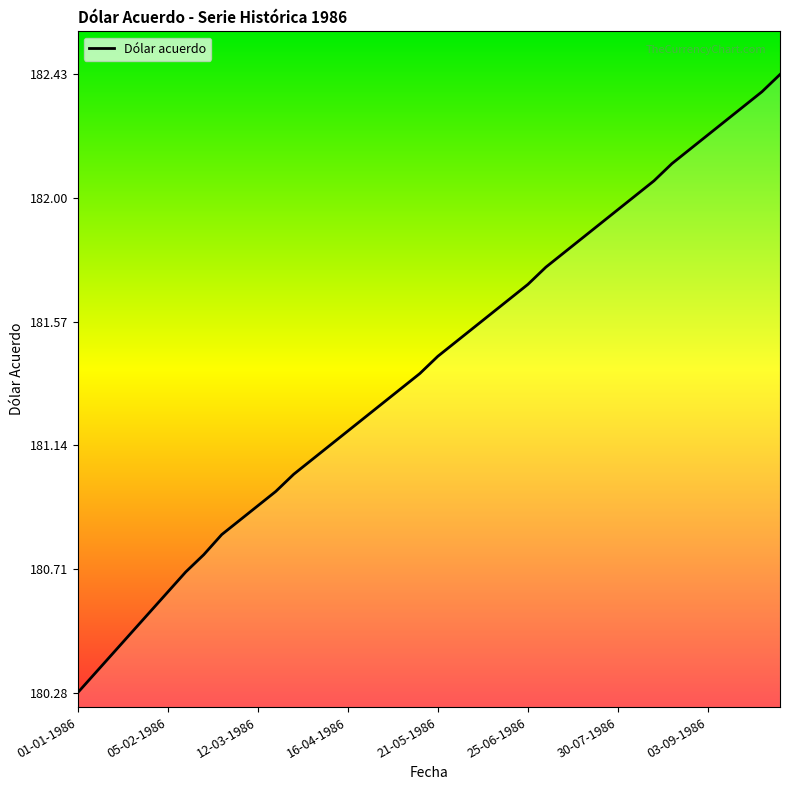

What is the greatest value displayed?

182.4